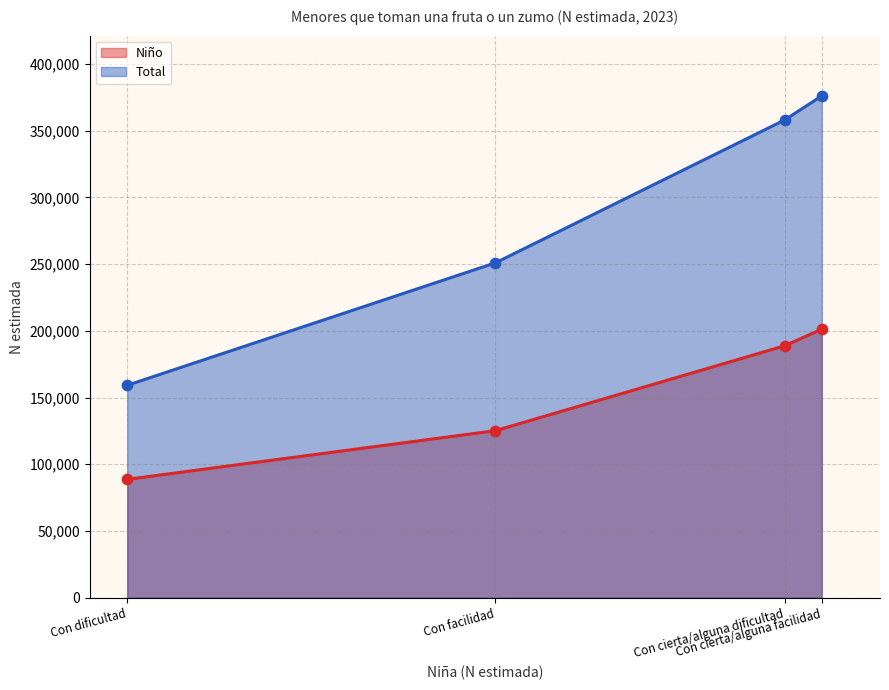

Which series has the largest total across all categories?

Total